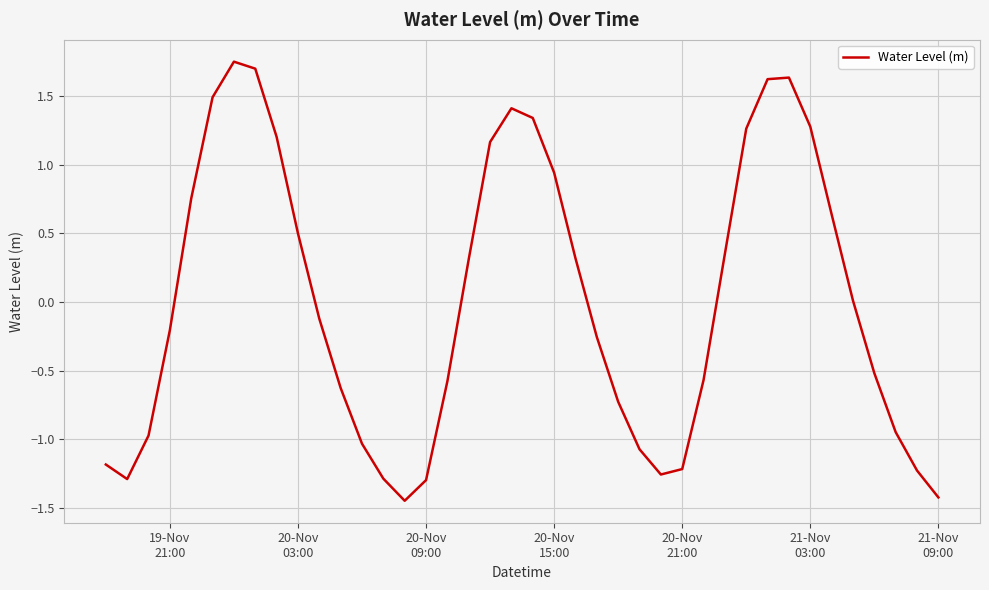

What is the difference between the maximum and minimum values?

3.2